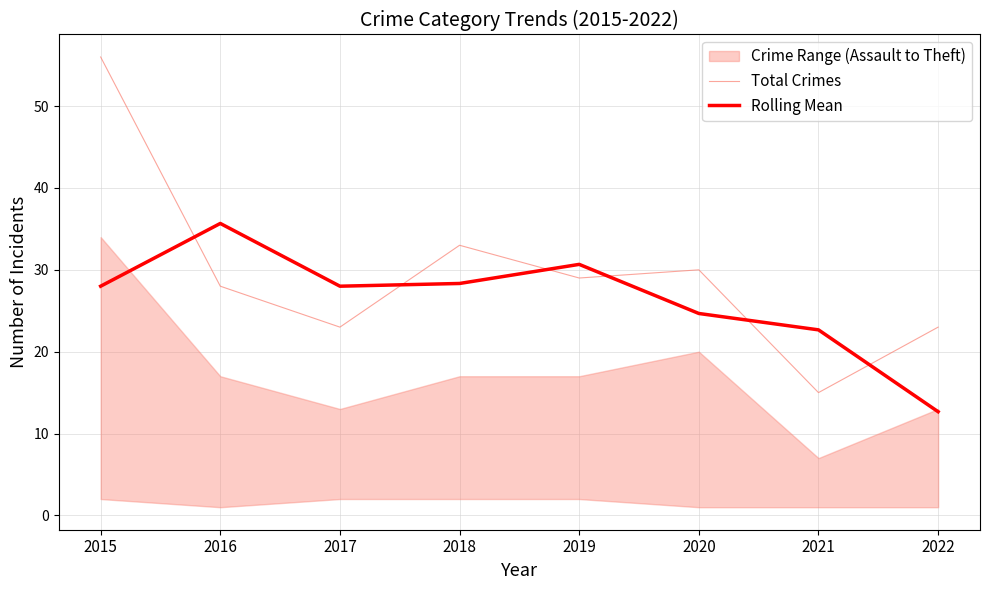

Is it true that Total Crimes equals 54.2 at 2018?

False